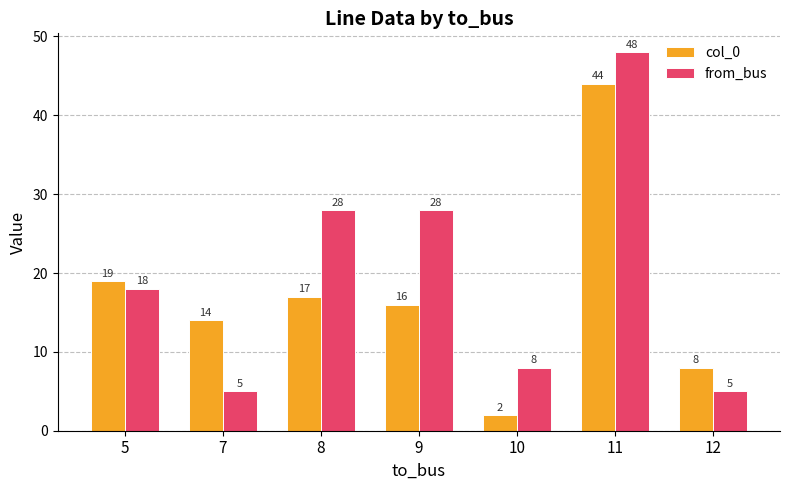

Rank the series at 7 from lowest to highest value.

from_bus, col_0